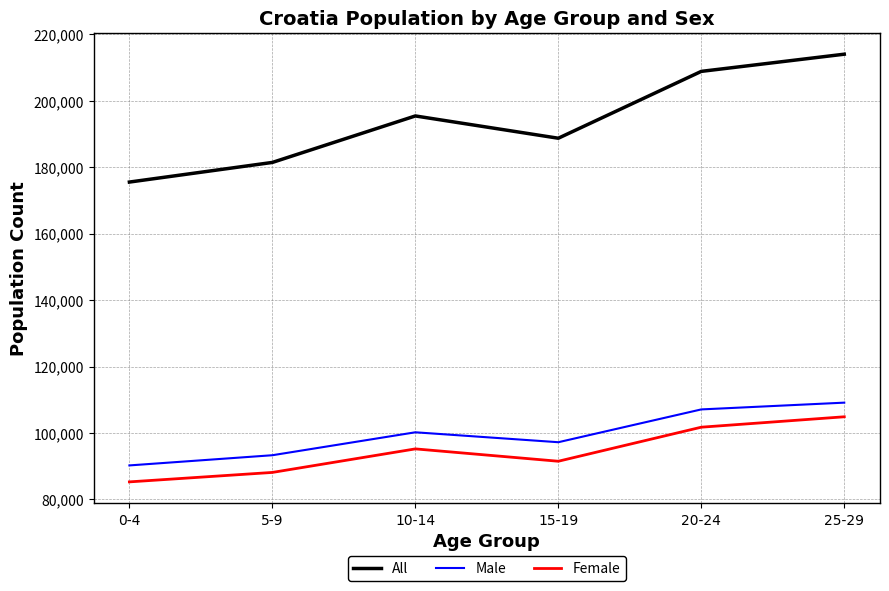

List the series in order of their peak value, highest first.

All, Male, Female